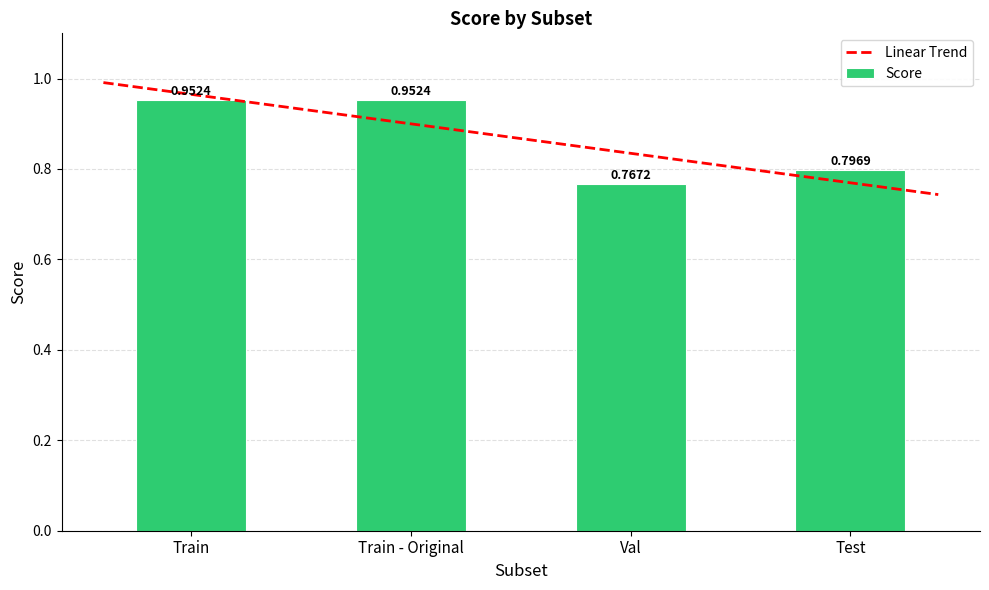

What is the sum of the values at Train - Original and Test?

1.7